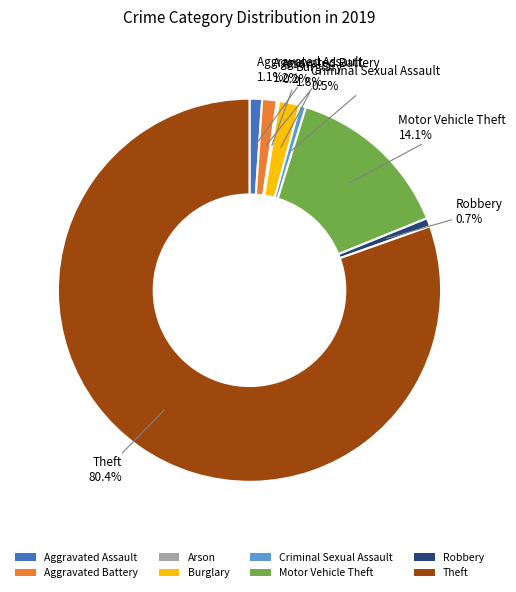

Does Aggravated Assault account for over 50% of the chart?

No